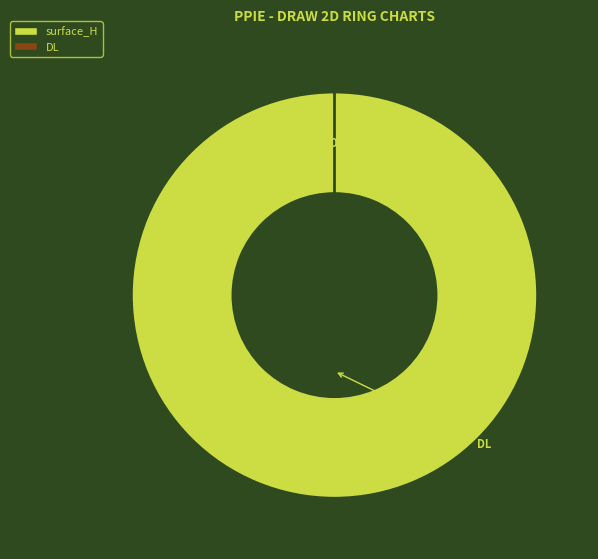

True or false: surface_H accounts for 100% of the total.

True